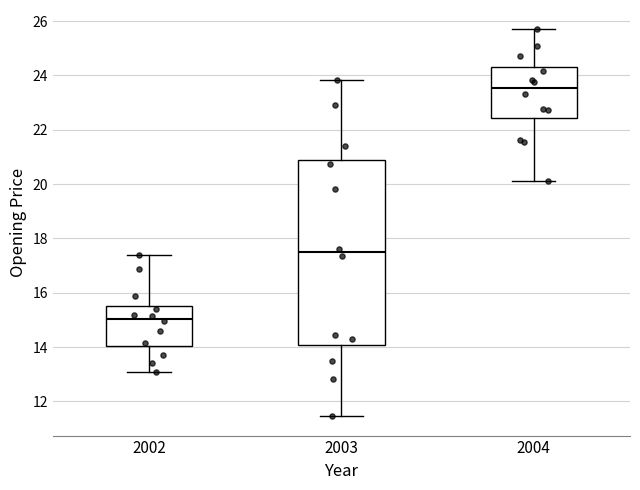

Reading left to right, read every box against the y-axis: the position of its median line, the range the box covers, and the ends of its whiskers. The values are not printed on the chart, so give them approximately, as read against the axis.

2002: median 15.0, box 14.0 to 15.6, whiskers 13.0 to 17.4
2003: median 17.4, box 14.0 to 20.8, whiskers 11.4 to 23.8
2004: median 23.6, box 22.4 to 24.2, whiskers 20.2 to 25.6